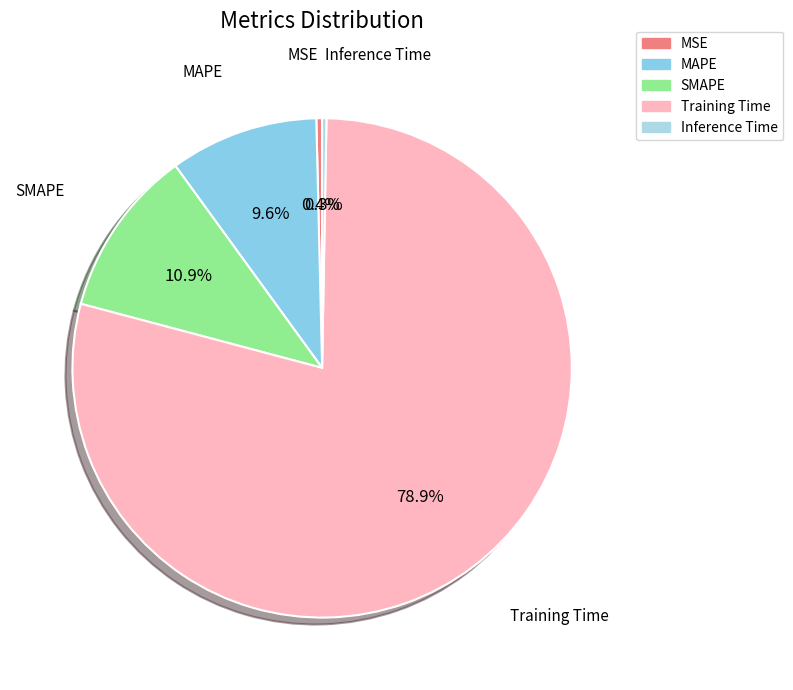

How many segments does this pie chart have?

5